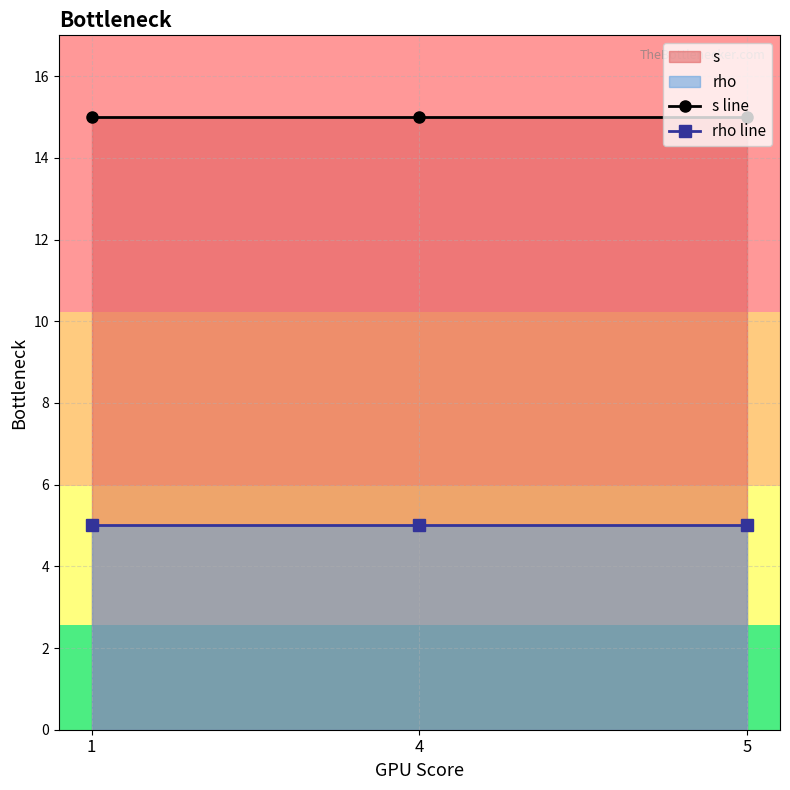

True or false: rho line has a value of 5 at 1.

True